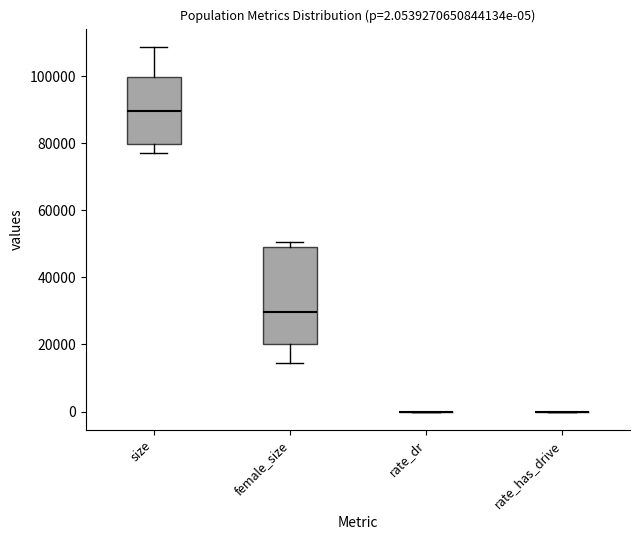

Comparing the boxes themselves (not the whiskers), which one is the tallest?

female_size